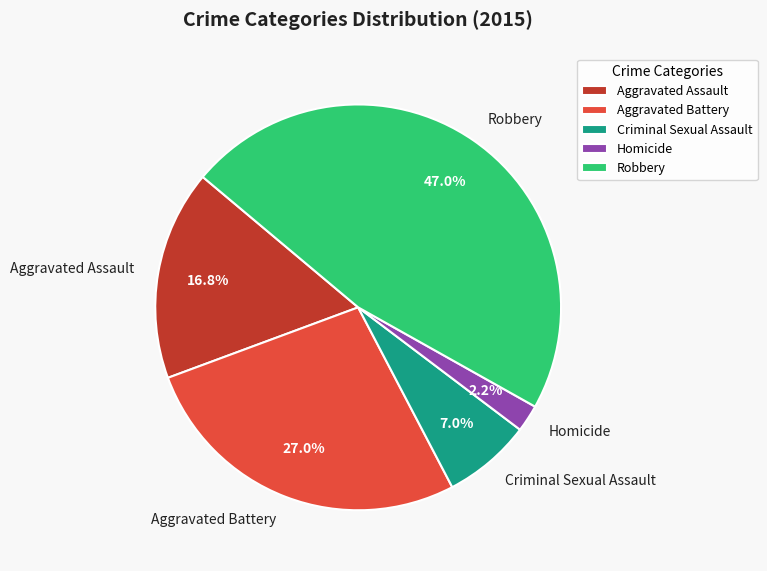

True or false: Criminal Sexual Assault accounts for 1% of the total.

False